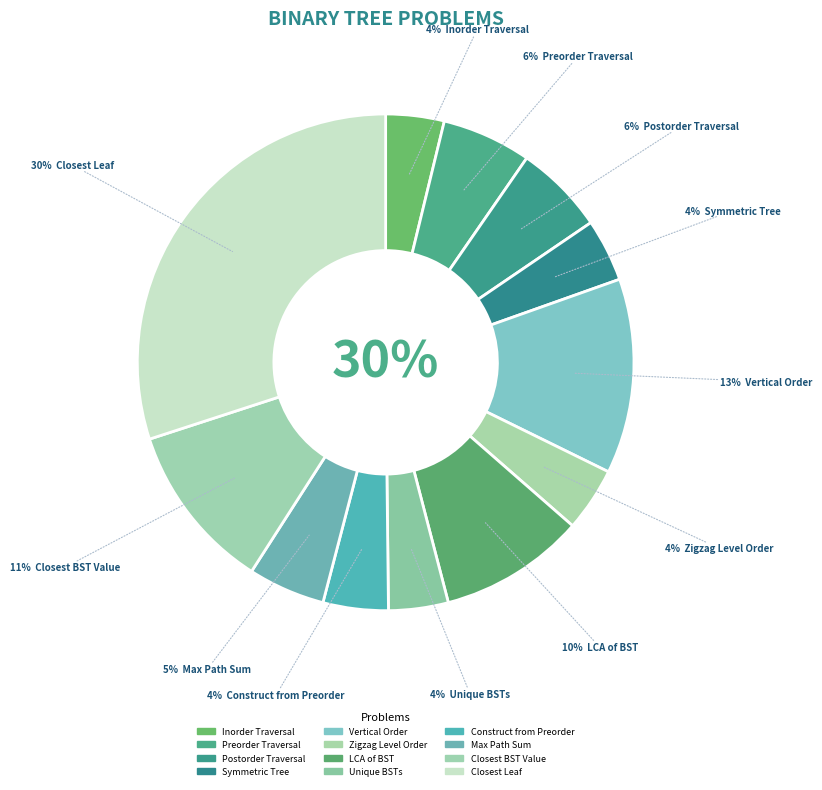

Is the sum of Binary Tree Preorder Traversal and Binary Tree Zigzag Level Order Traversal greater than half?

No